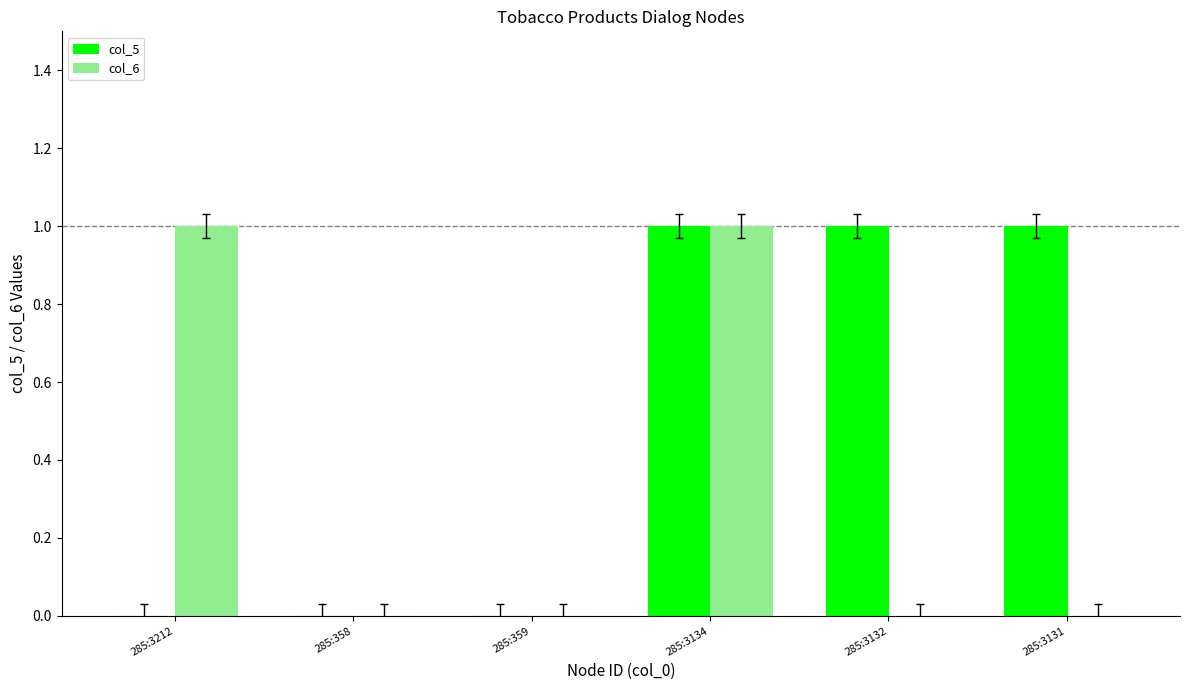

Are the bars horizontal?

No